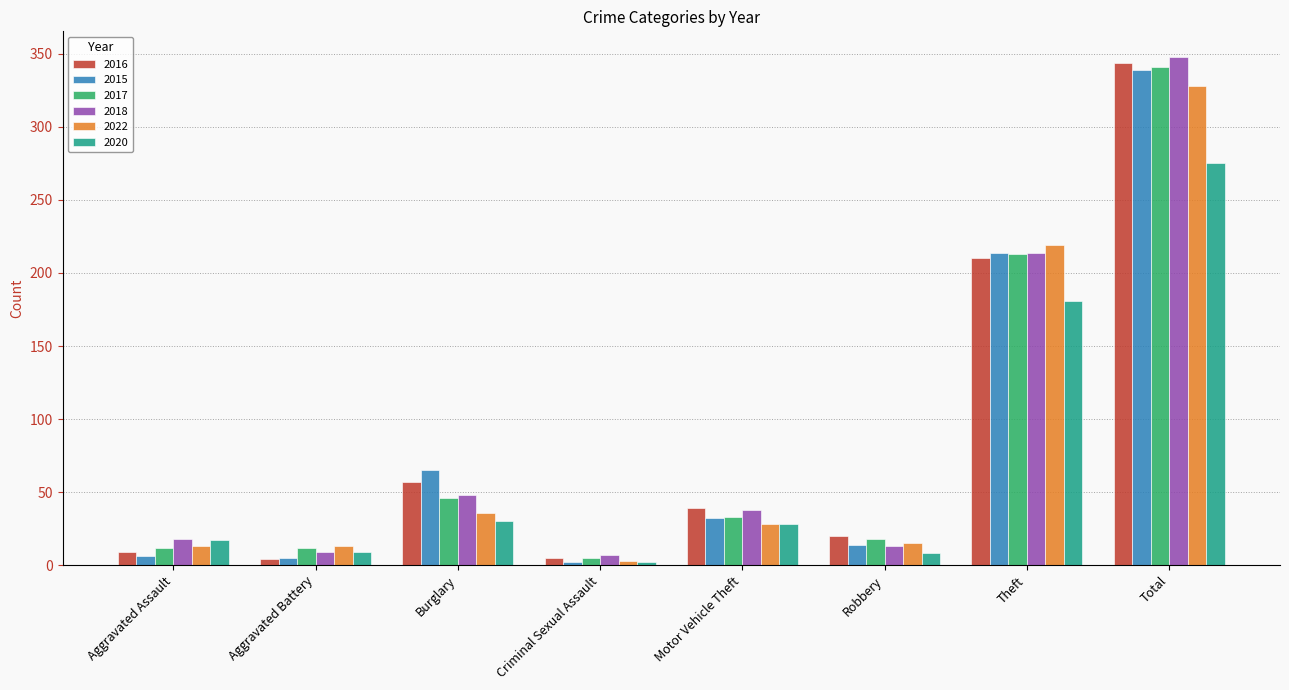

Between Robbery and Theft, which series saw the biggest shift?

2022